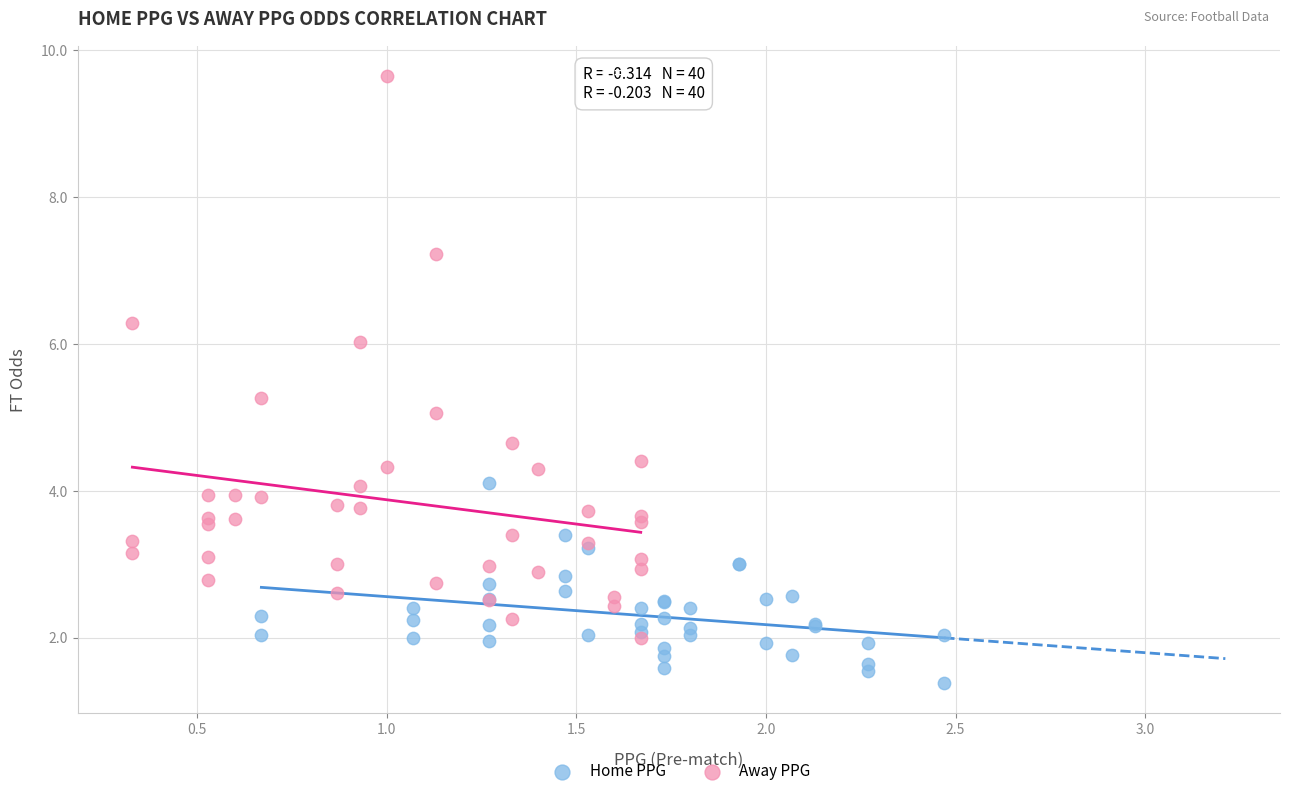

Which series has the widest spread of Y values?

Away PPG